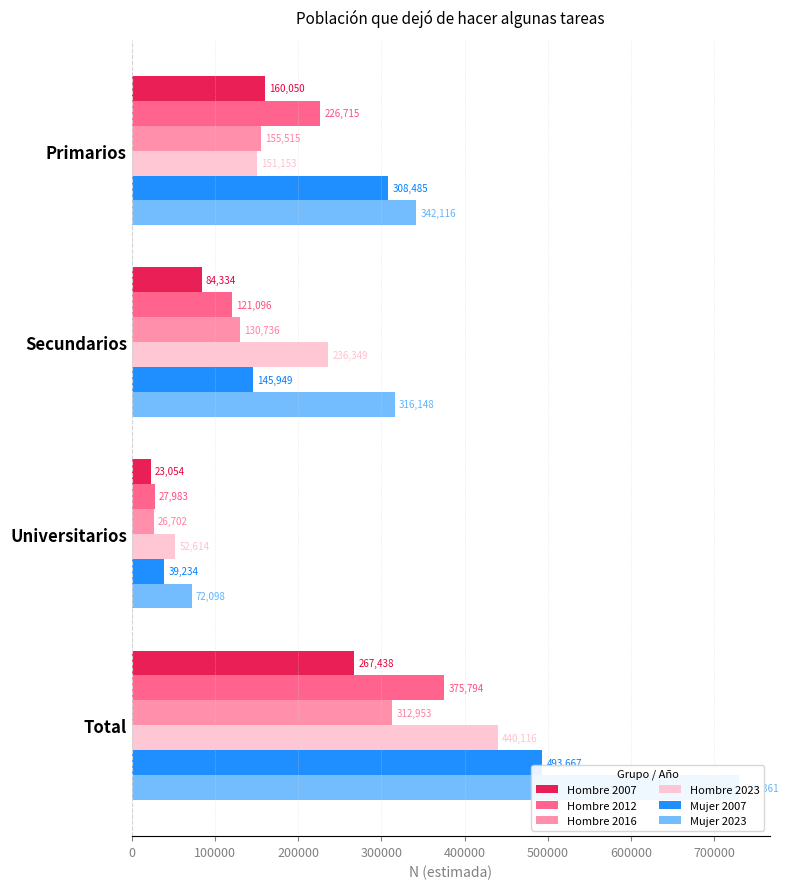

What is the approximate value of Hombre 2023 at Total, to the nearest 10?

440120